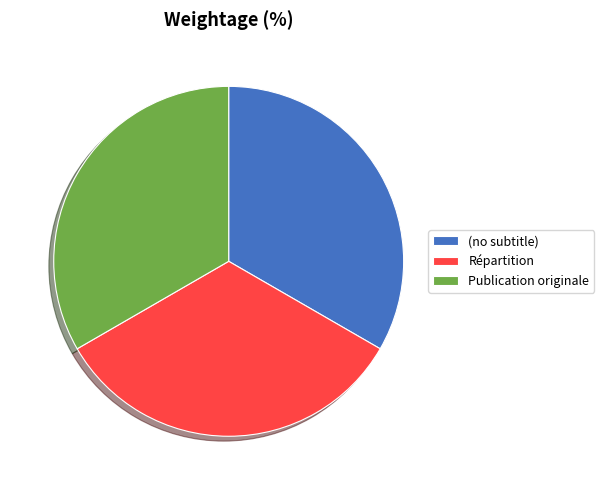

What is the ratio of the value at (no subtitle) to the value at Publication originale?

1.0